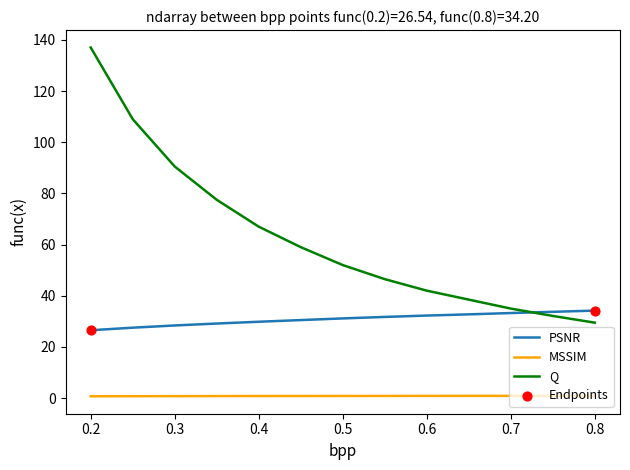

Which series has the largest total across all categories?

Q